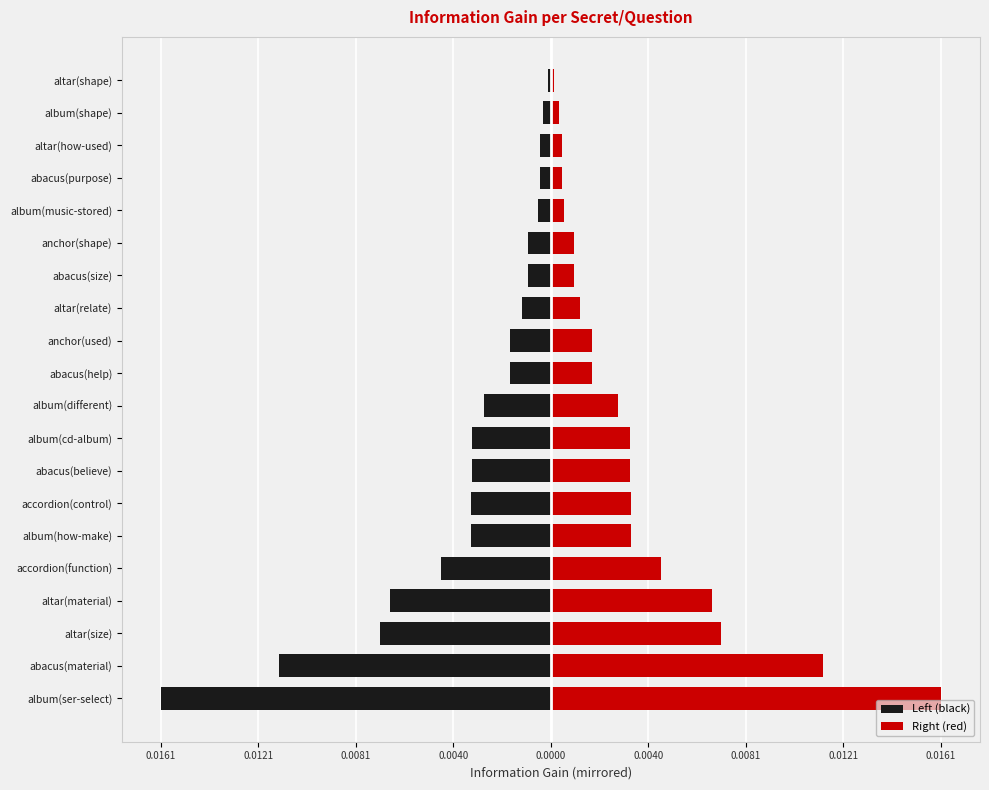

True or false: Right (red) has a value of 0.0 at abacus(purpose).

True